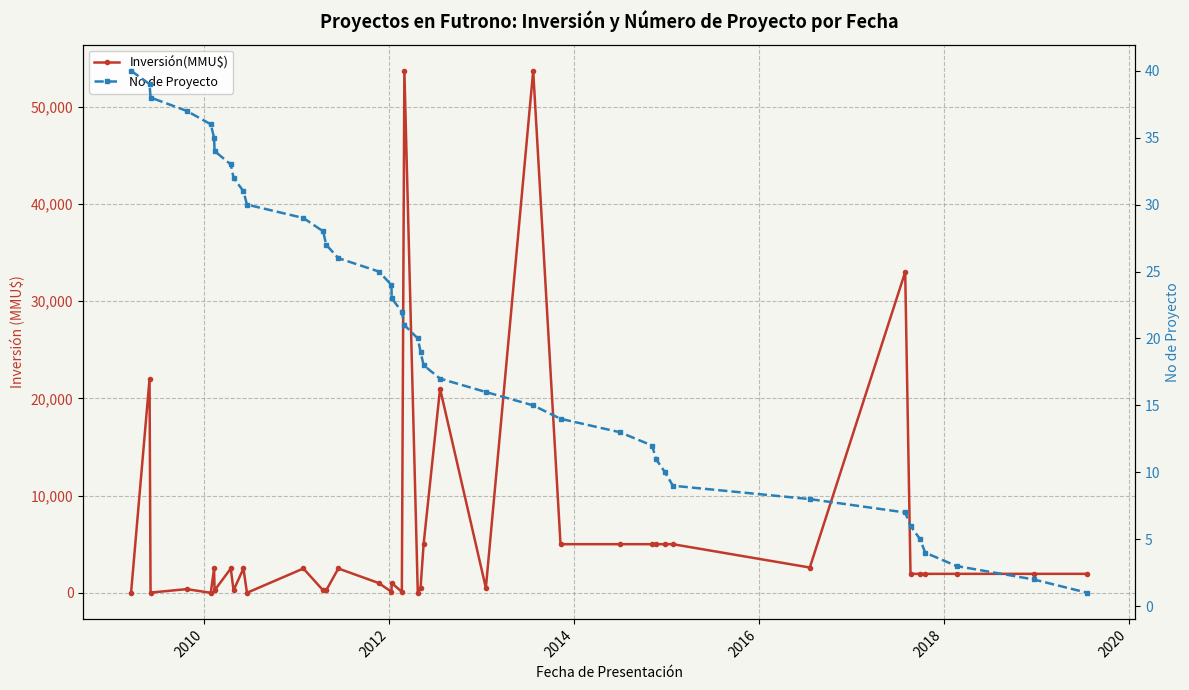

Which series has the widest spread of values?

Inversión(MMU$)